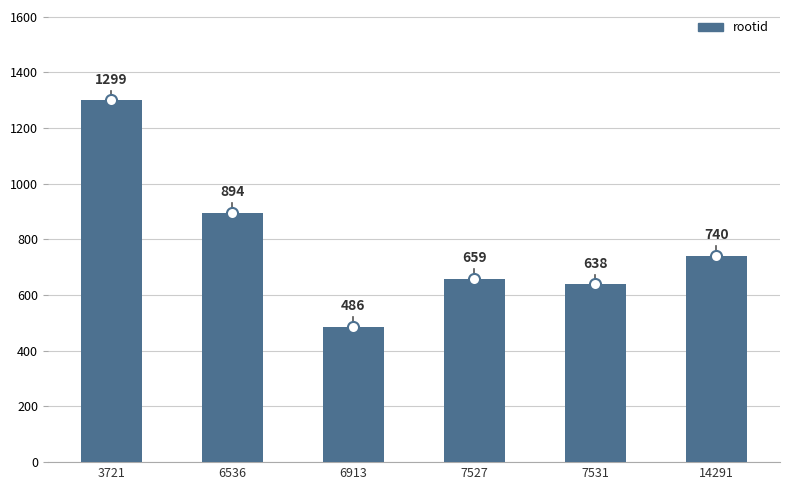

Are the bars grouped side by side (vs. stacked)?

No